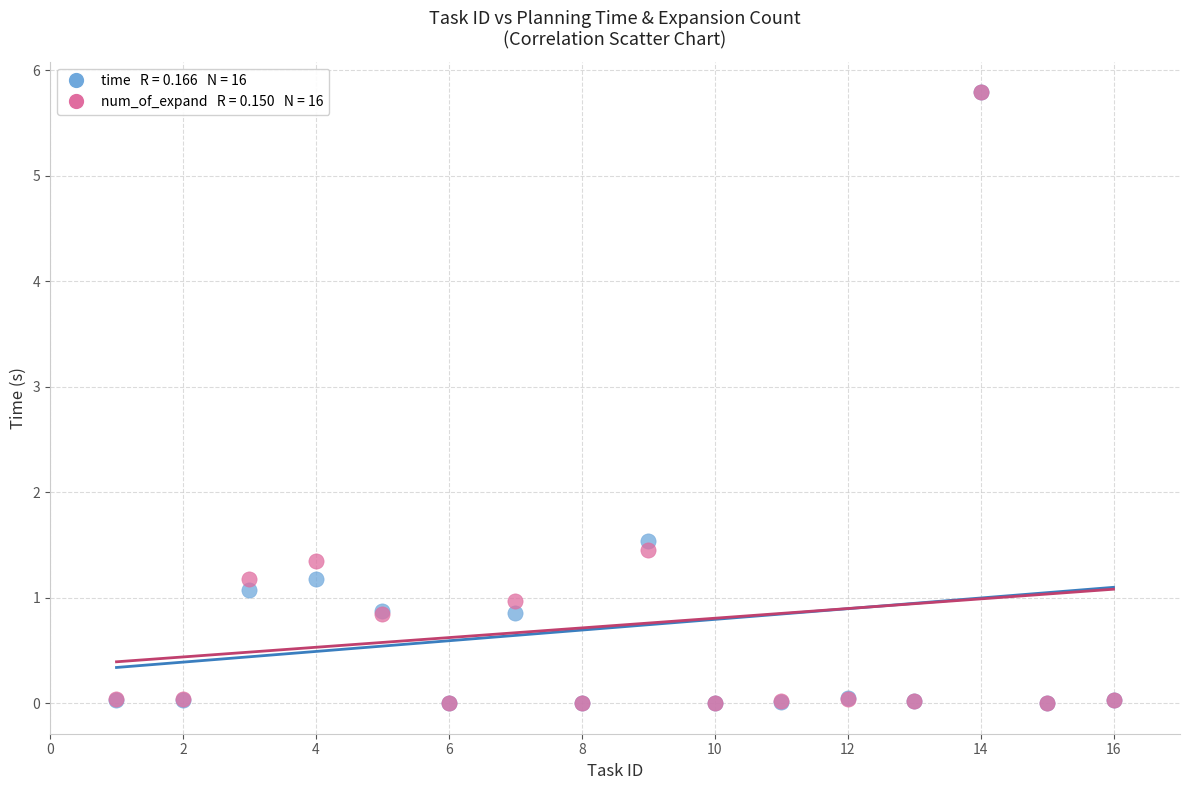

Across all series, what Y value is closest to 2?

1.5